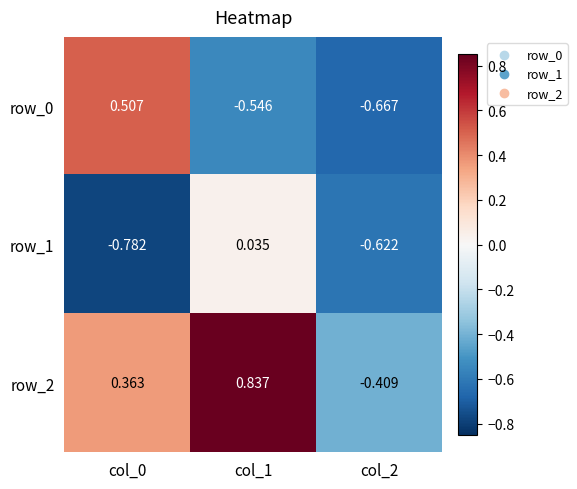

The value of row_0 at col_1 is -0.1. True or false?

False